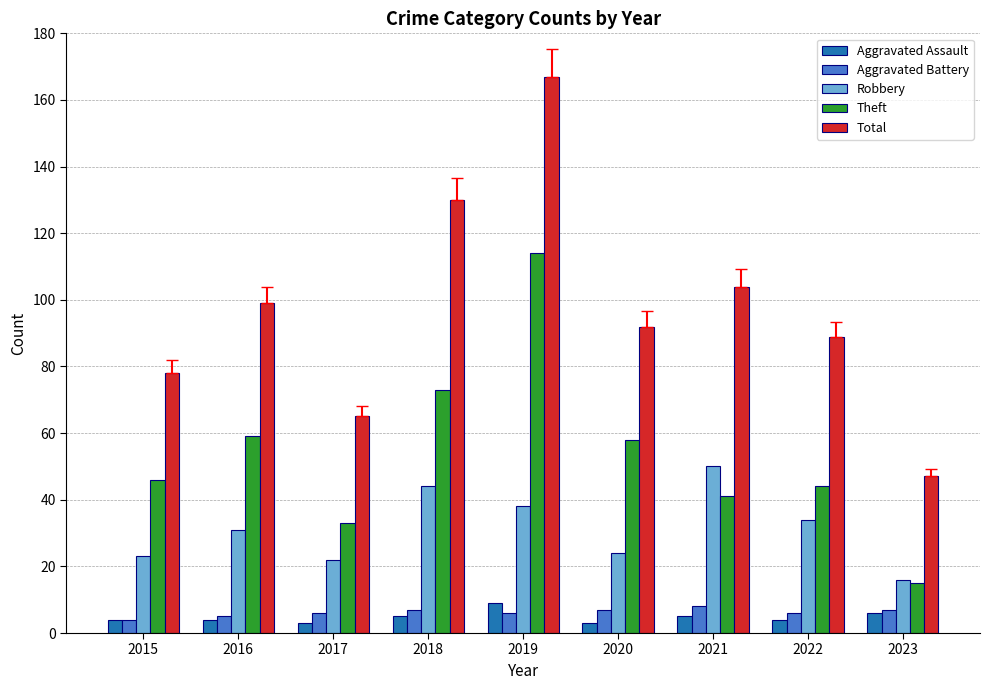

What is the difference between the highest and lowest values at 2015?

74